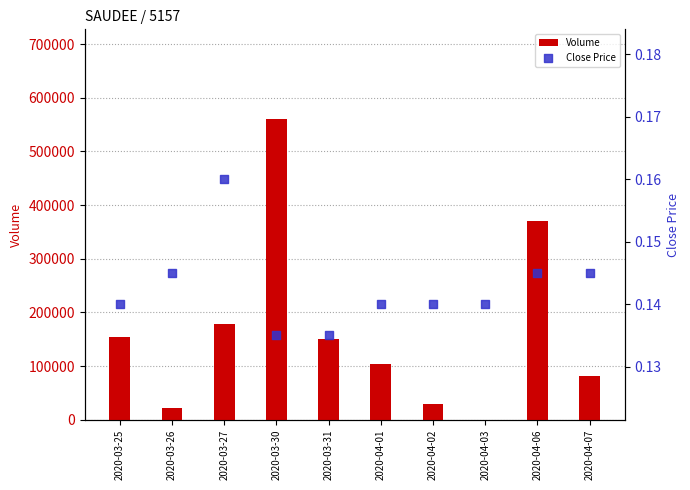

Which series has the widest spread of Y values?

vol